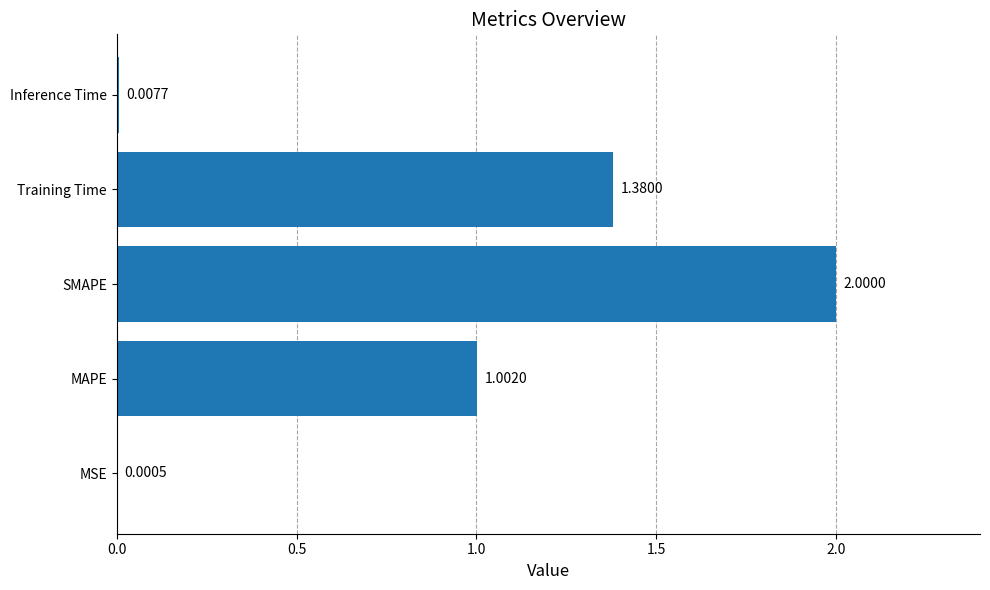

What is the change in value from Training Time to Inference Time?

-1.4